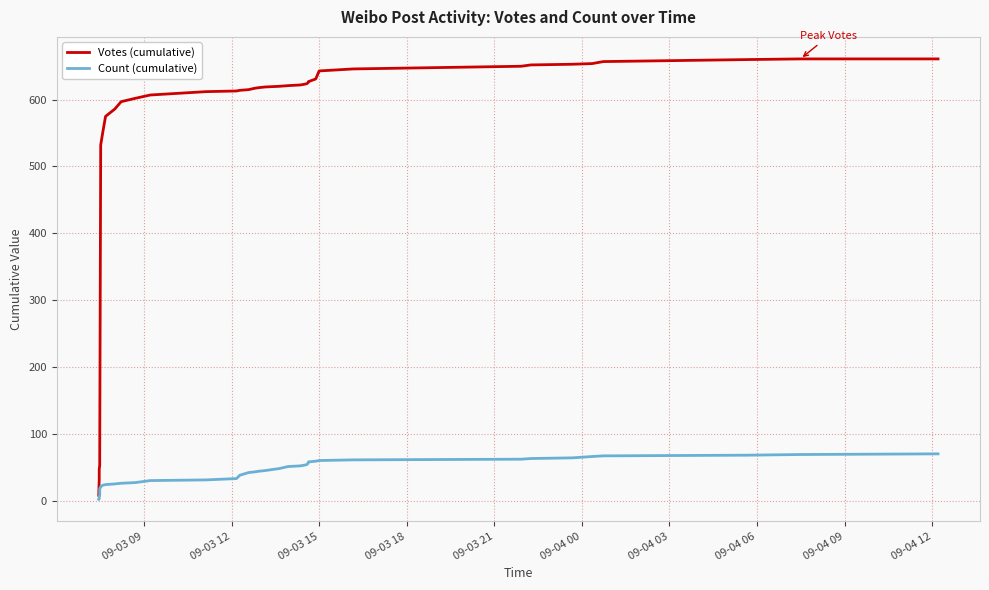

Reading right to left, transcribe all the data shown in this chart.

Votes (cumulative): 661	661	660	657	654	653	652	650	646	643	631	627	626	624	623	622	621	620	619	618	617	615	614	613	612	607	602	597	586	575	550	532	526	67	59	53	47	40	33	8
Count (cumulative): 70	69	68	67	66	64	63	62	61	60	59	58	57	54	53	52	51	48	45	44	43	42	38	33	31	30	27	26	25	24	23	21	20	18	11	8	6	4	3	2